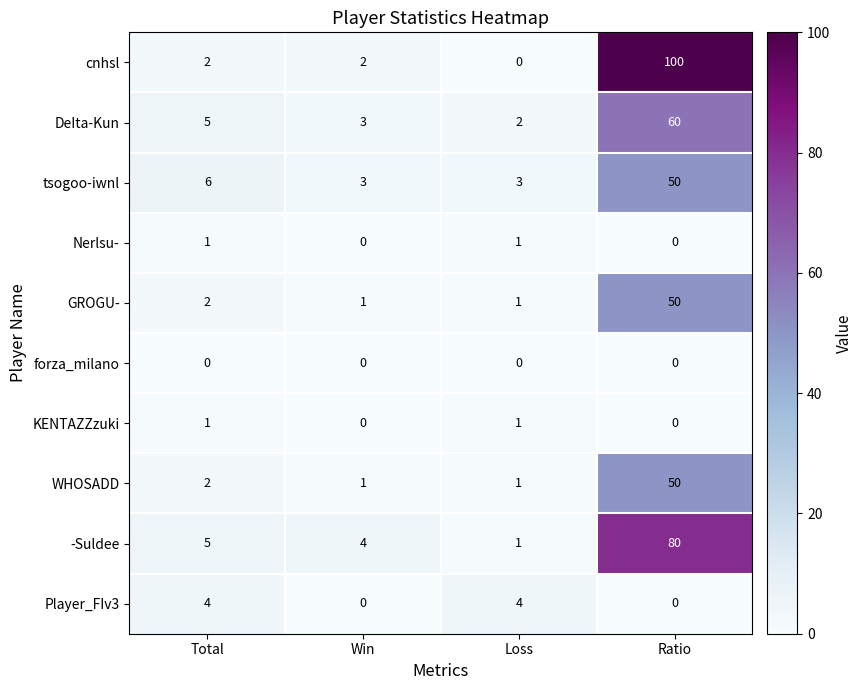

What is the sum of the Player_FIv3 values at Loss and Ratio?

4